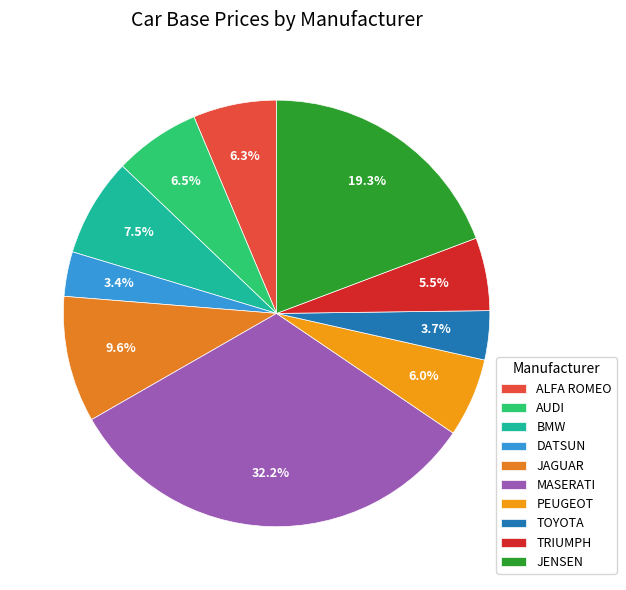

Does ALFA ROMEO represent more than half of the total?

No